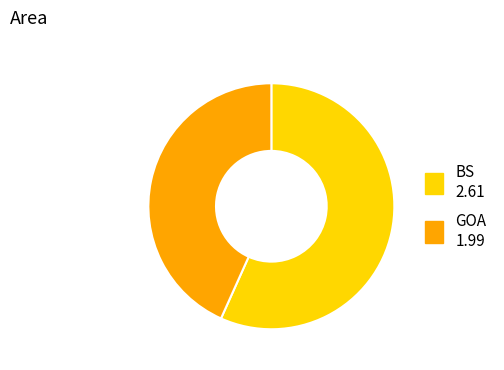

How many segments does this pie chart have?

2